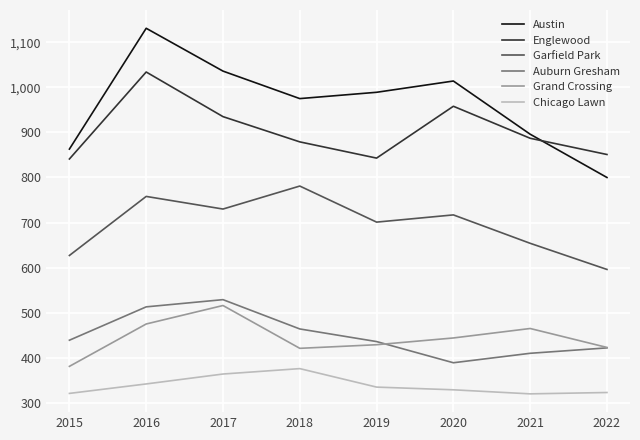

What is the spread (max minus min) of values at 2022?

528